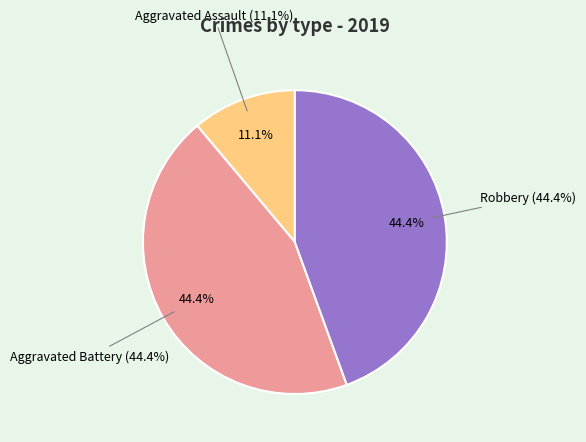

To the nearest percent, what portion does Aggravated Battery represent?

44%